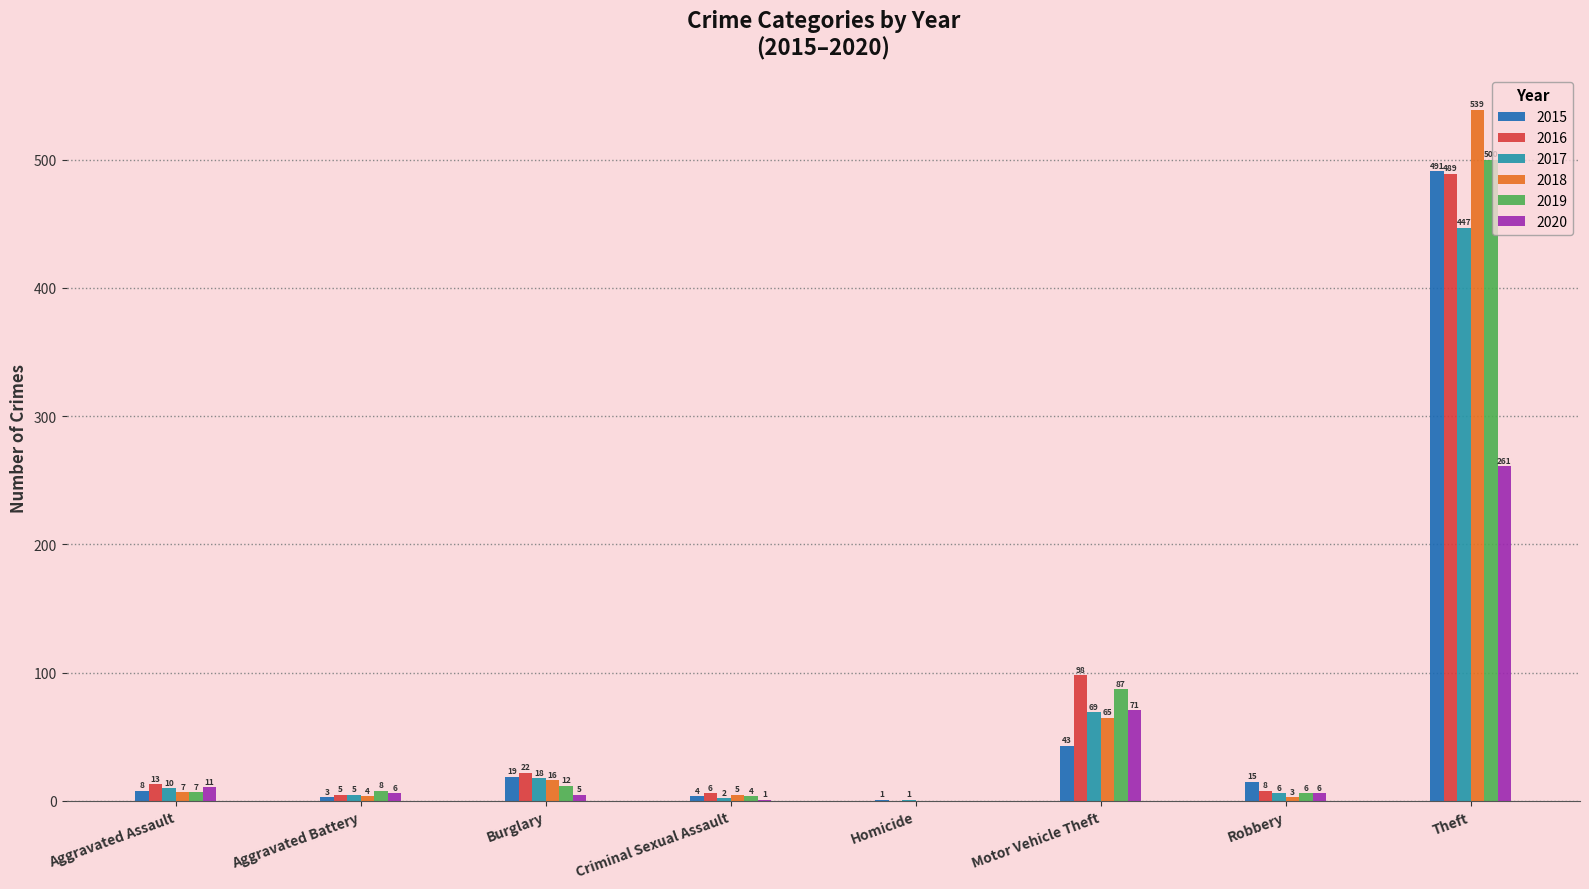

Which series has the widest spread of values?

2018